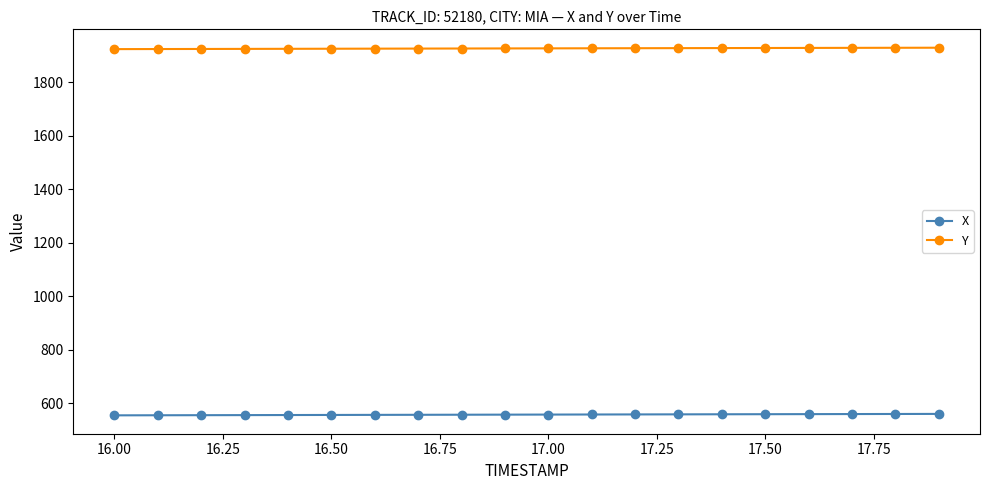

What is the greatest value displayed?

1928.2